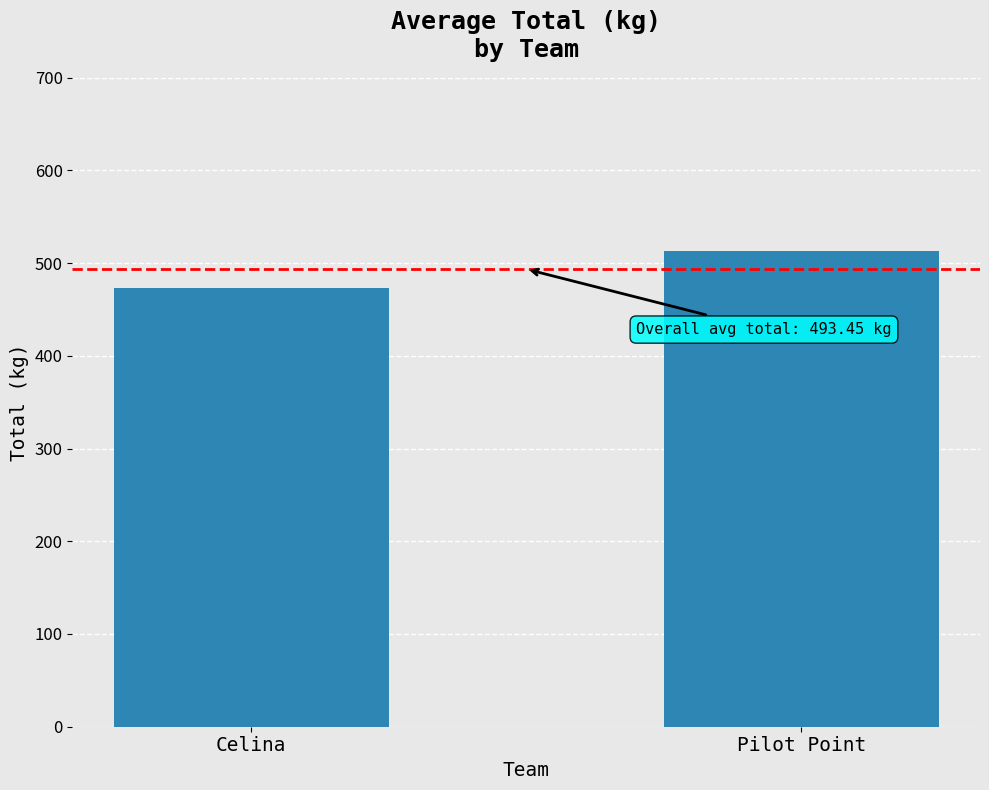

How many categories are shown in the chart?

2